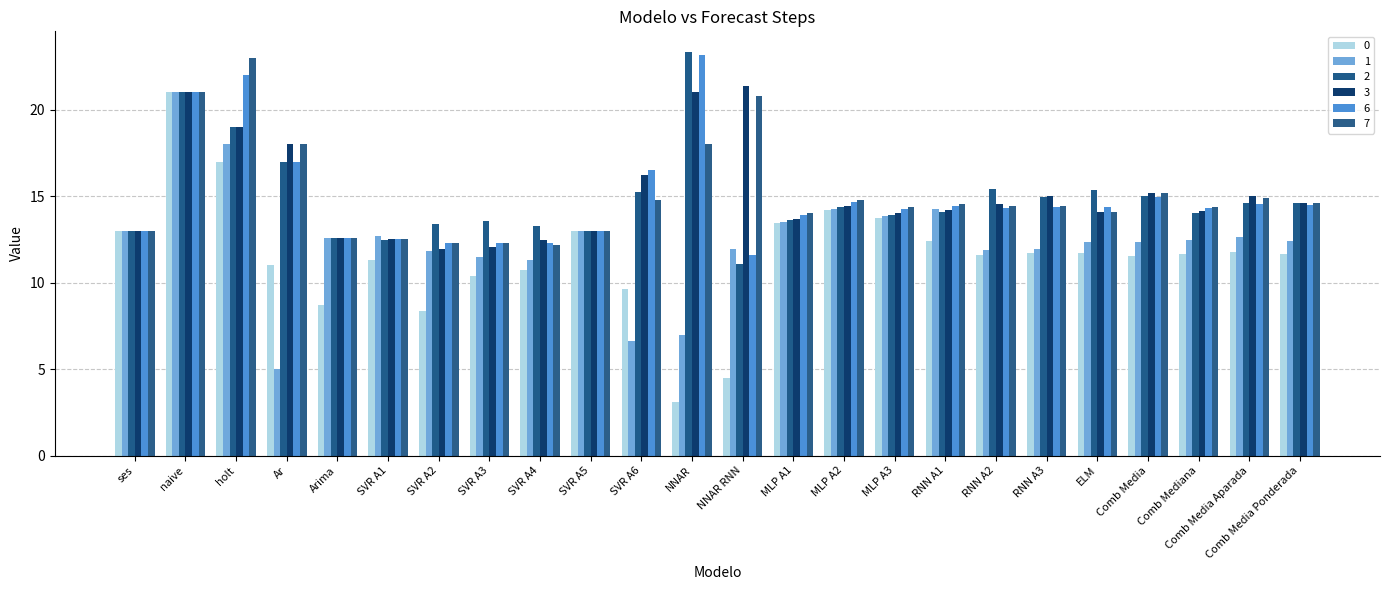

Which label corresponds to the smallest value in the chart?

NNAR